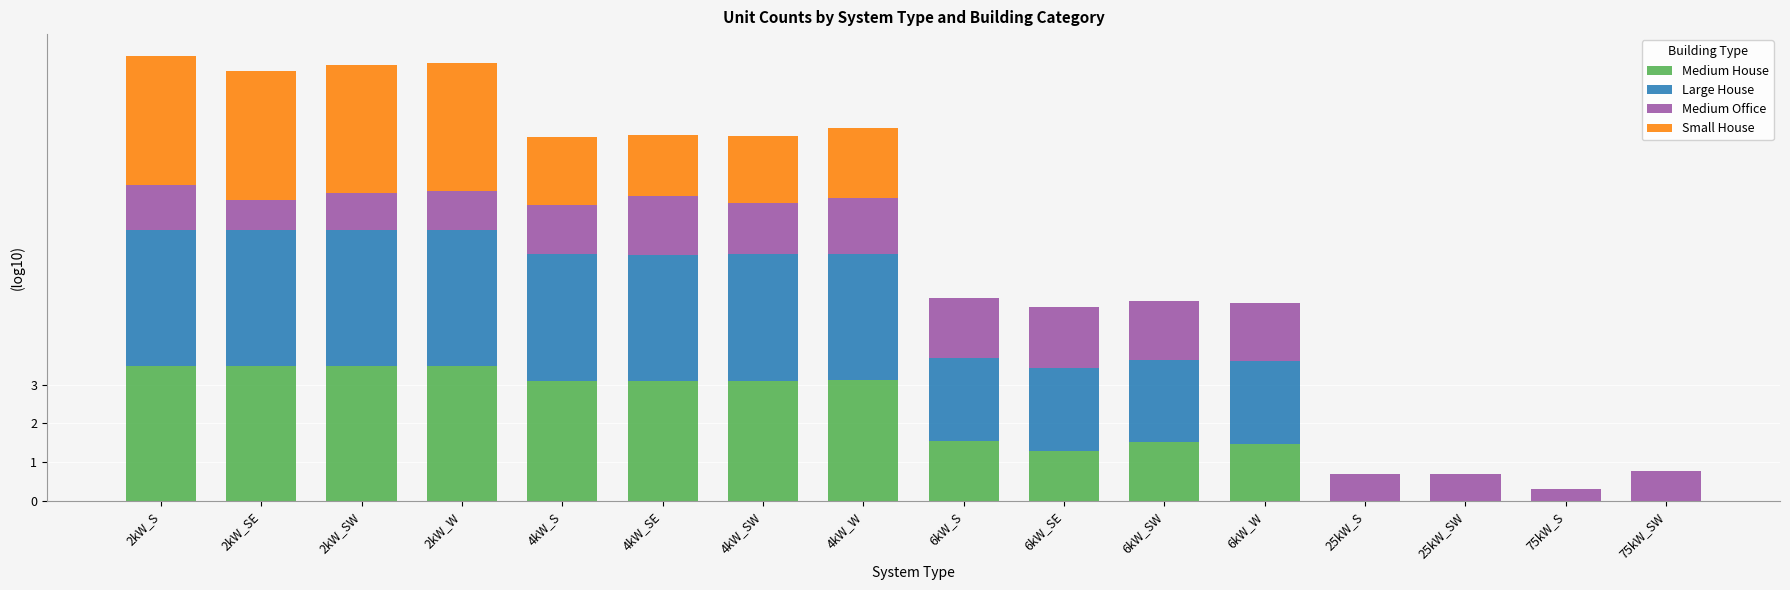

How many categories are shown in the chart?

16